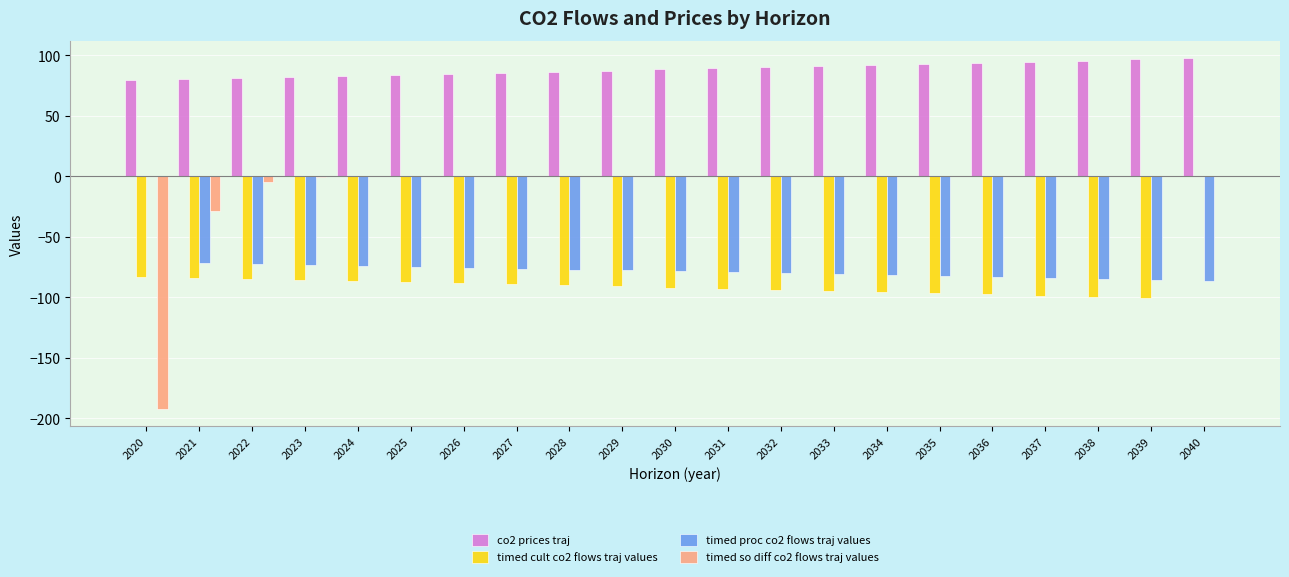

How many groups of bars are there?

21